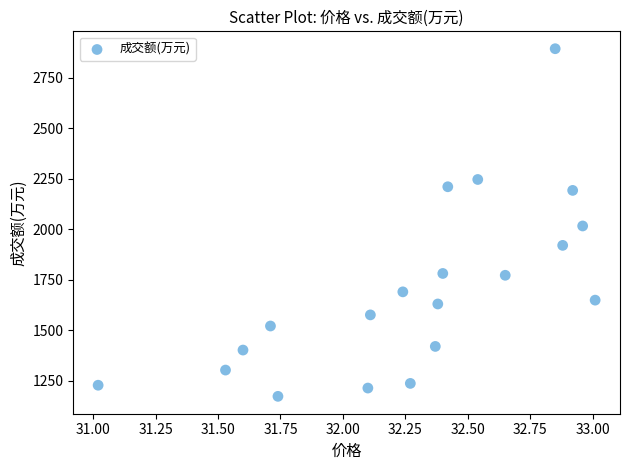

What is the range of Y values (max minus min)?

1720